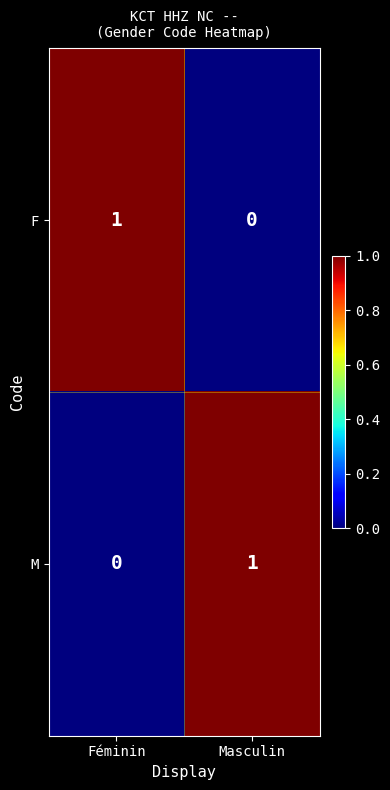

Reading left to right, what are all the values shown in this chart?

F: 1	0
M: 0	1